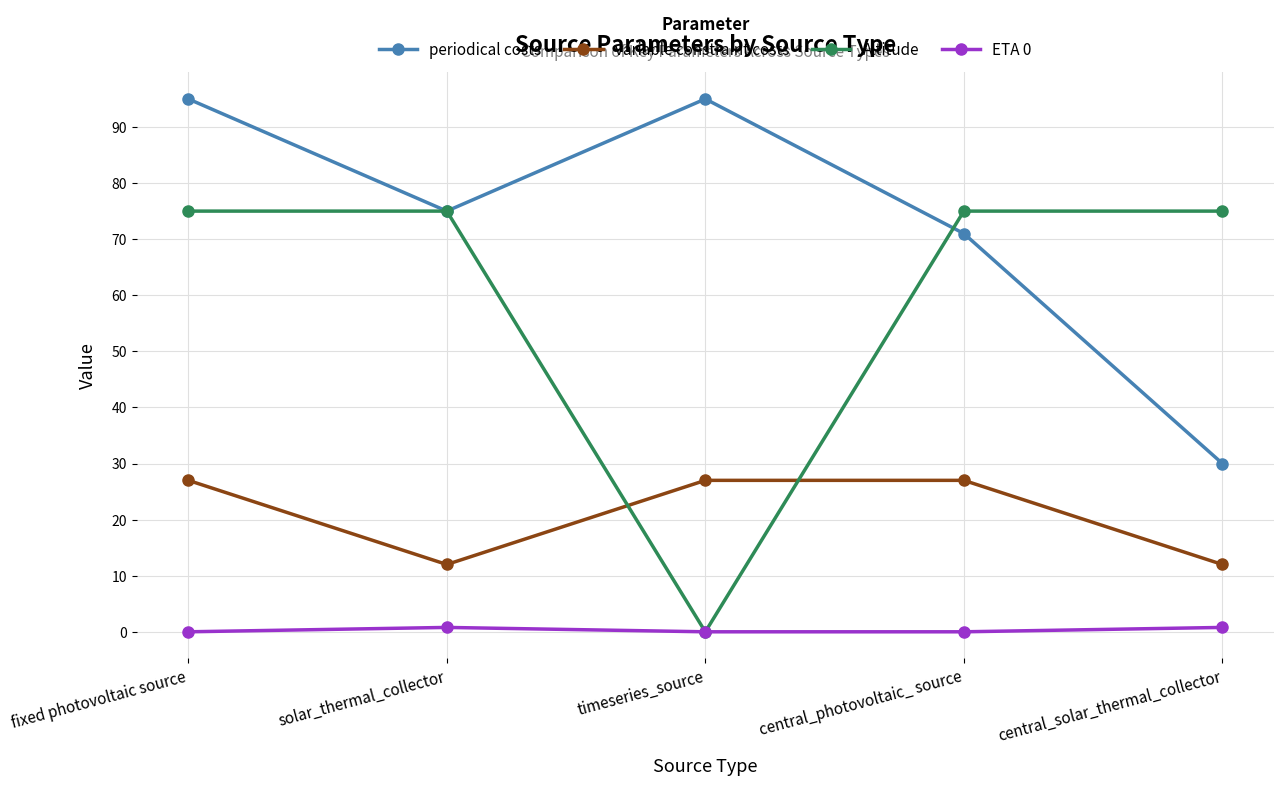

Reading right to left, extract all data points from this chart.

periodical costs: 30.0	71.0	95.0	75.0	95.0
variable constraint costs: 12.0	27.0	27.0	12.0	27.0
Altitude: 75.0	75.0	0.0	75.0	75.0
ETA 0: 0.8	0.0	0.0	0.8	0.0